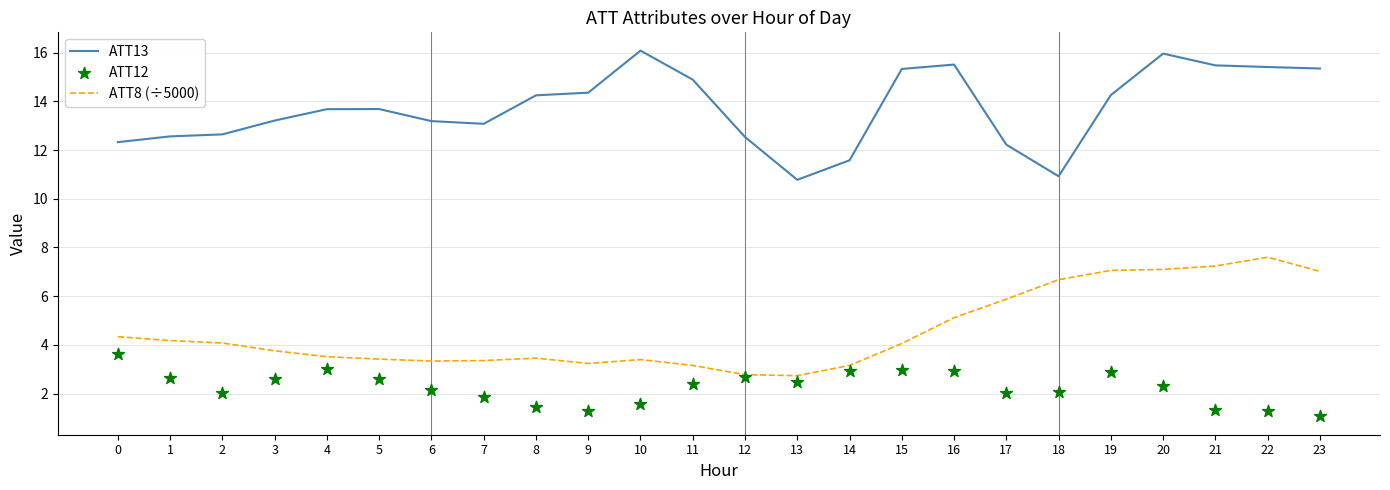

What are all the series names shown in the legend?

ATT13, ATT8 (÷5000), ATT12